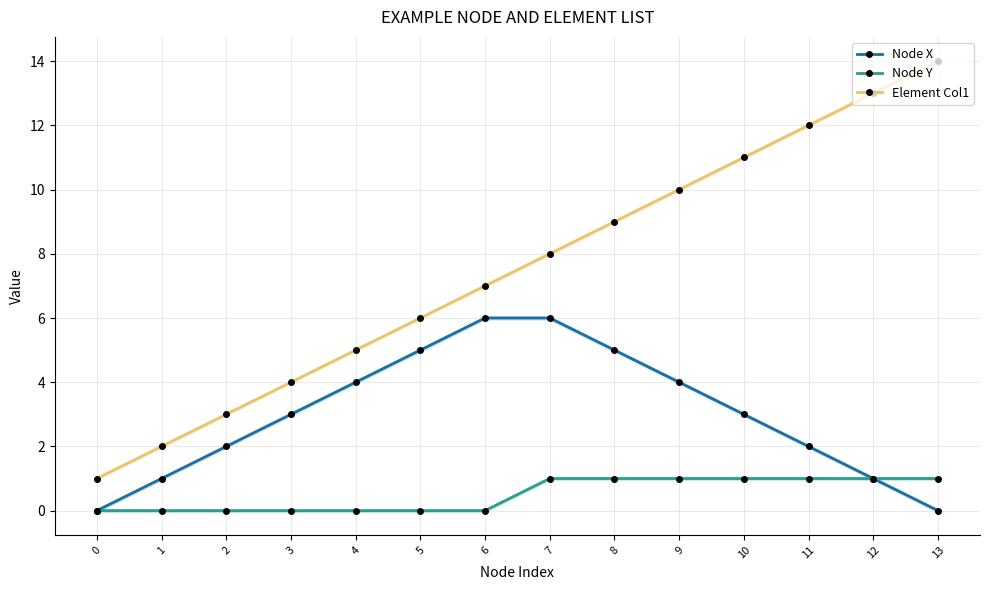

True or false: Node X has a value of 6 at 6.

True